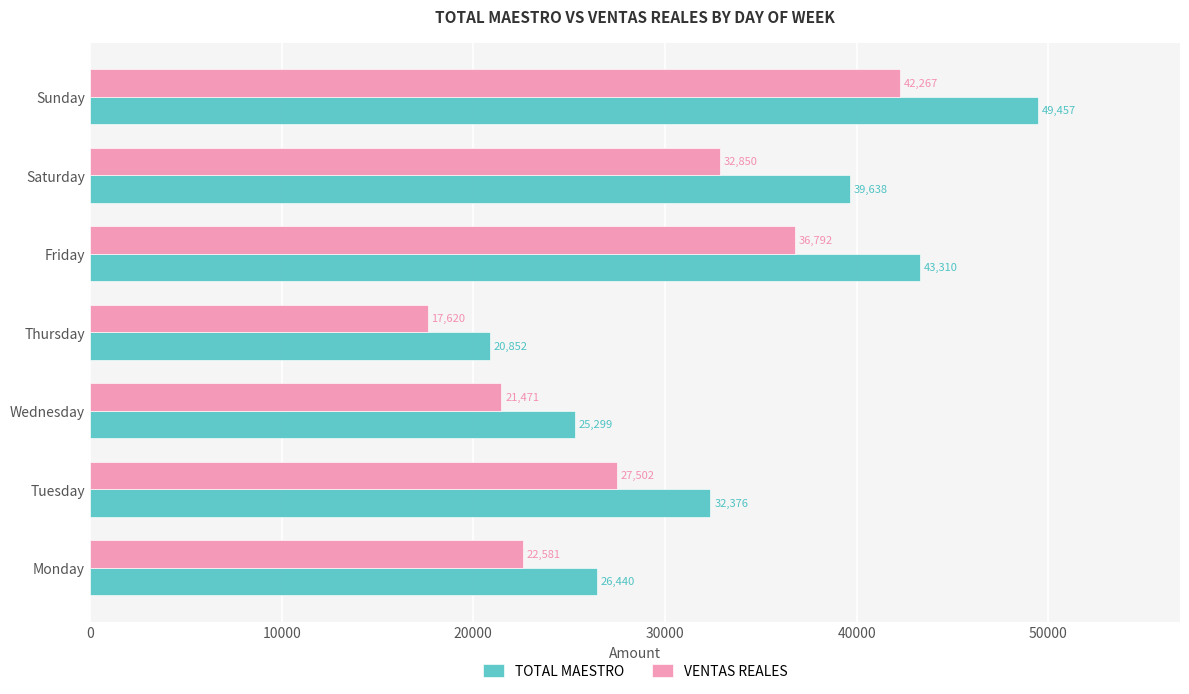

What is the difference between the maximum and minimum values in the TOTAL MAESTRO series?

28605.0